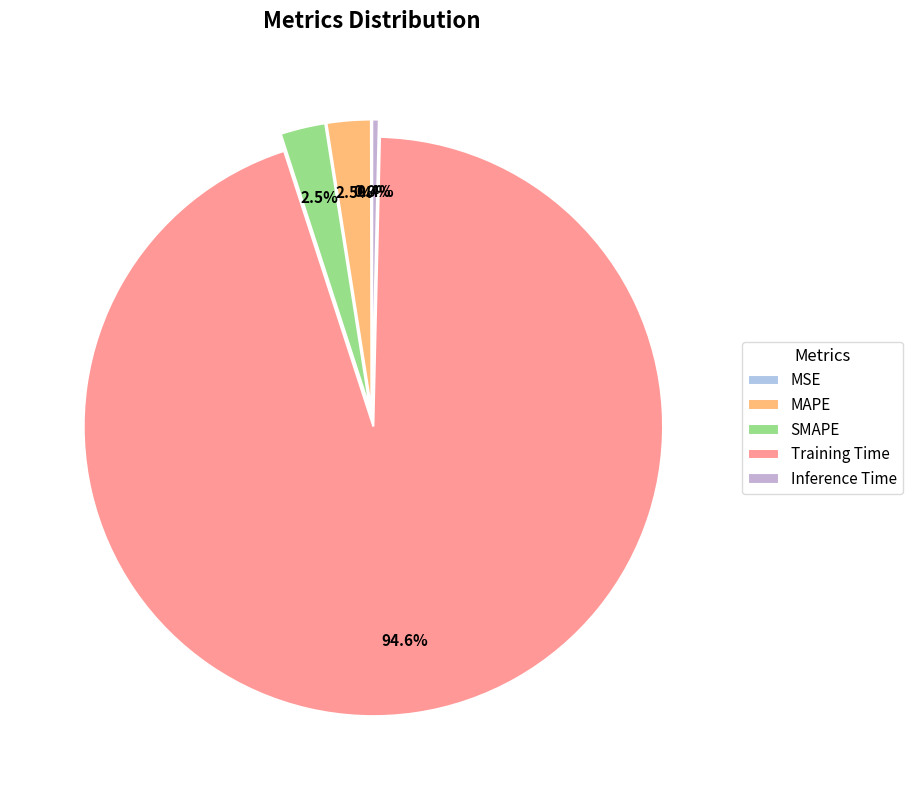

True or false: Training Time accounts for 95% of the total.

True